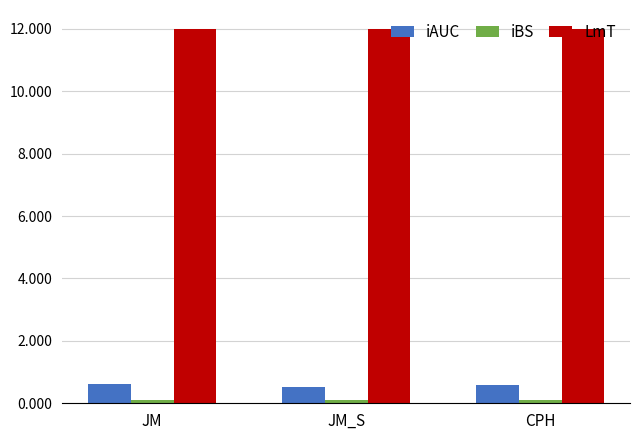

What is the sum of all iAUC values?

1.7